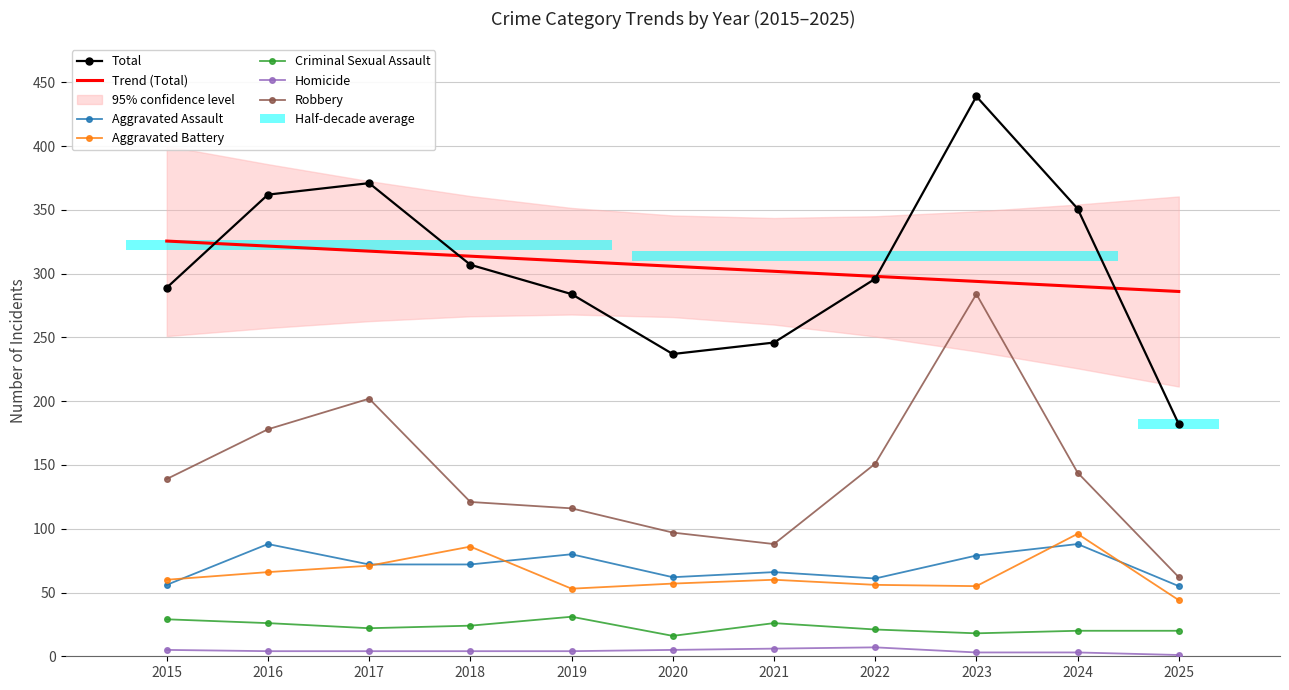

How many bars are there in each group?

6